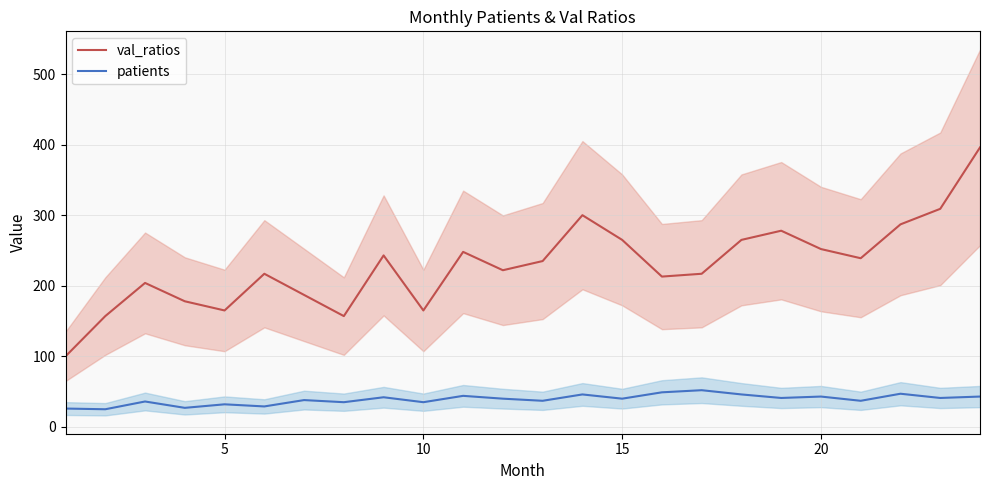

True or false: val_ratios and patients cross at least once.

False